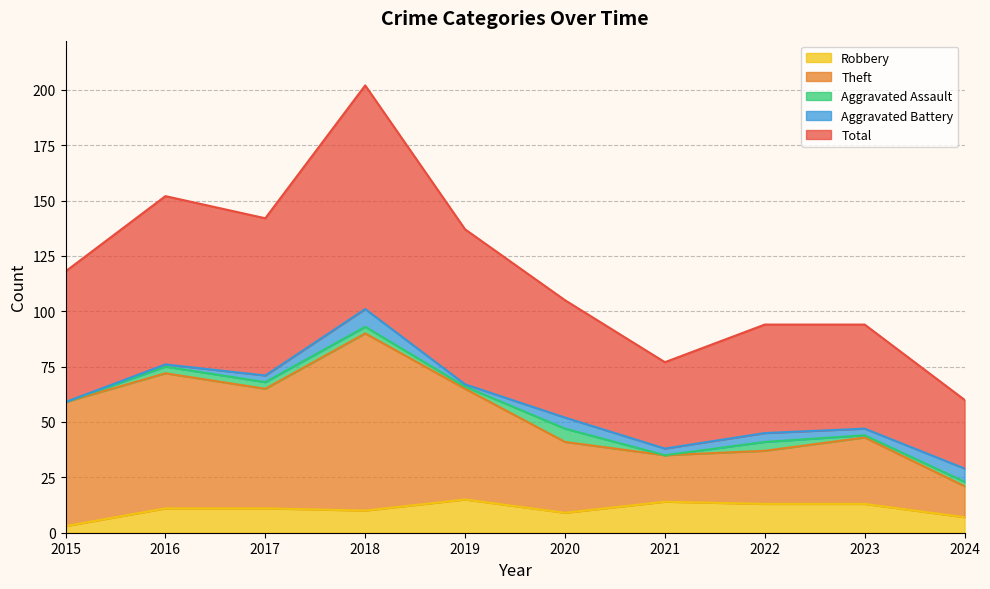

True or false: Robbery and Theft cross at least once.

False